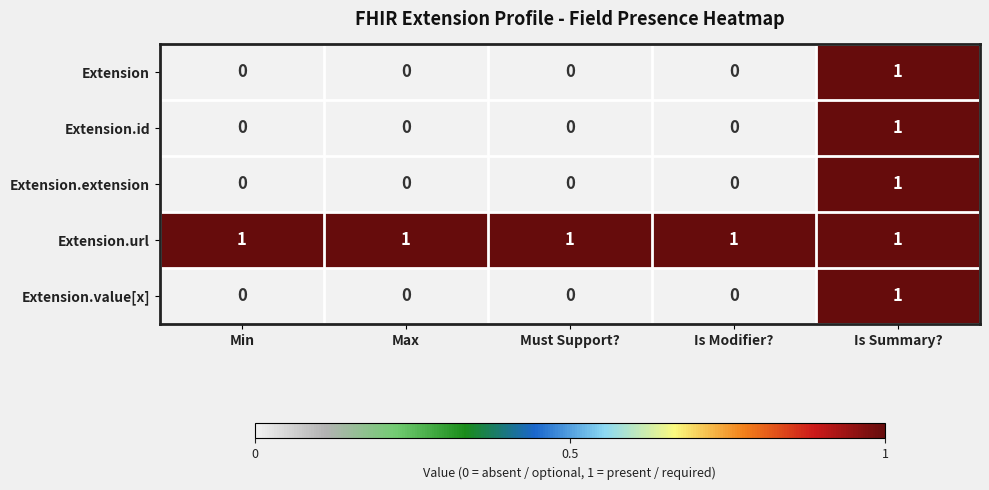

True or false: Extension has a value of 1 at Is Summary?.

True